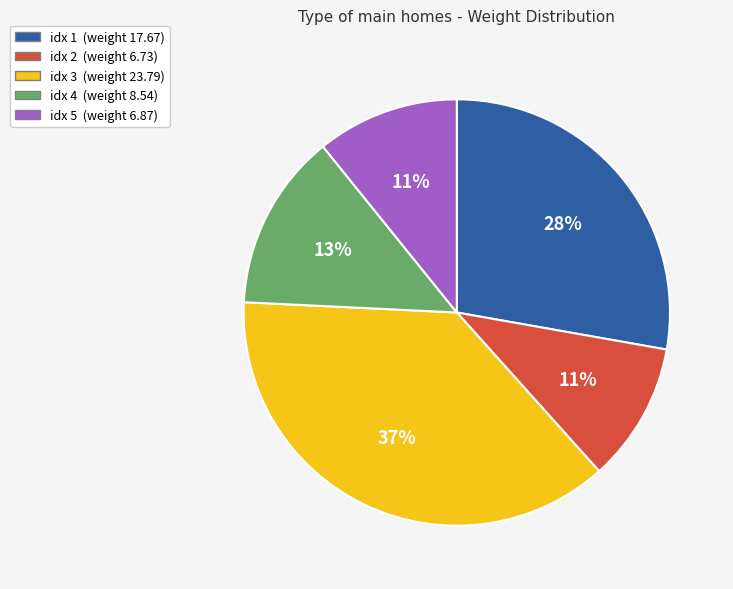

To the nearest percent, what is the average slice percentage?

20%